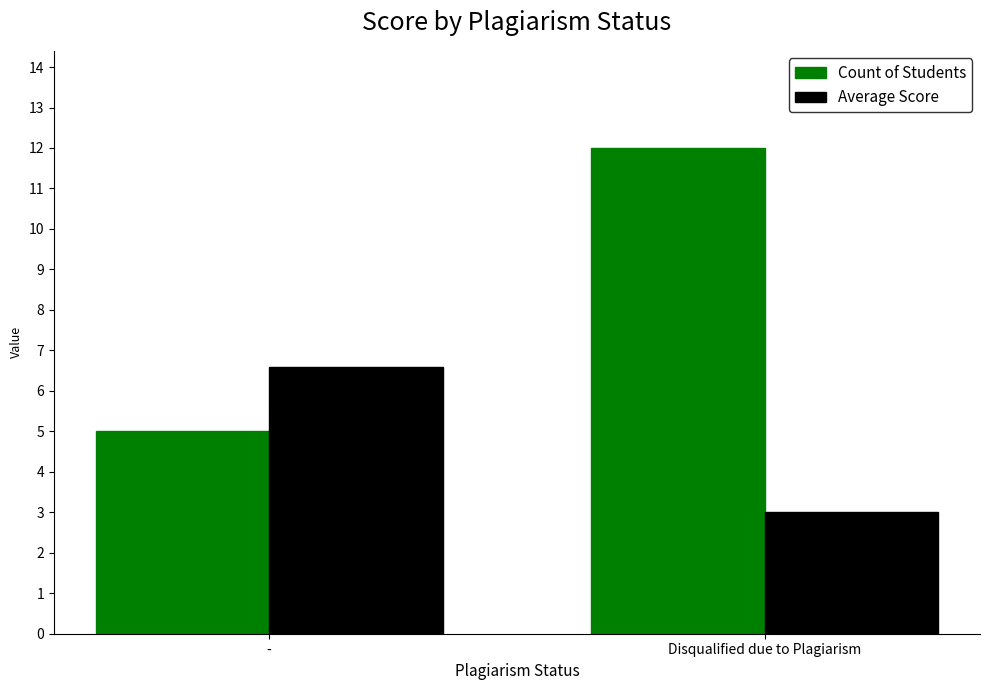

Is it true that Count of Students equals 12.0 at Disqualified due to Plagiarism?

True